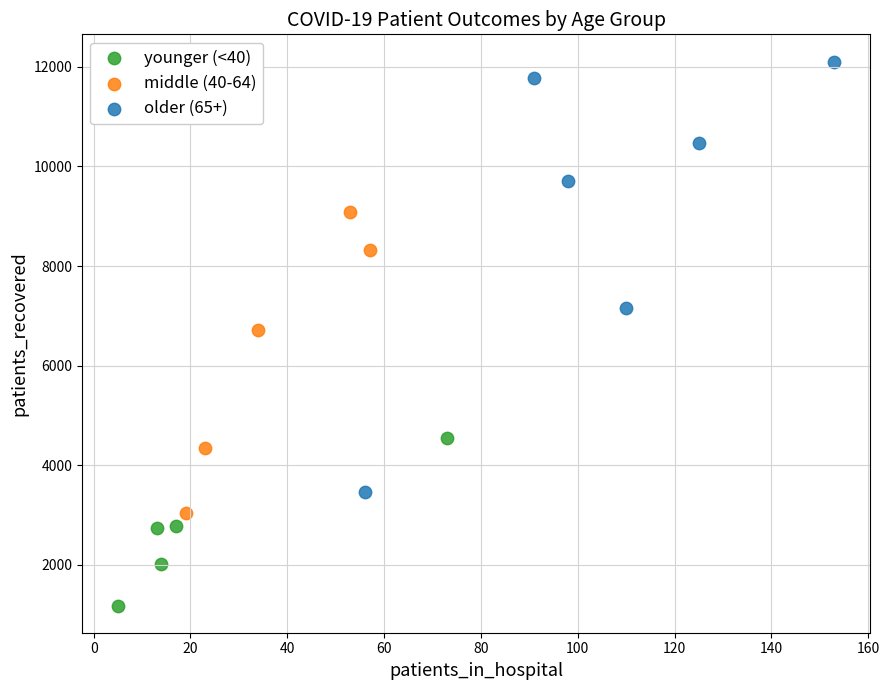

Which series reaches the maximum Y coordinate?

older (65+)